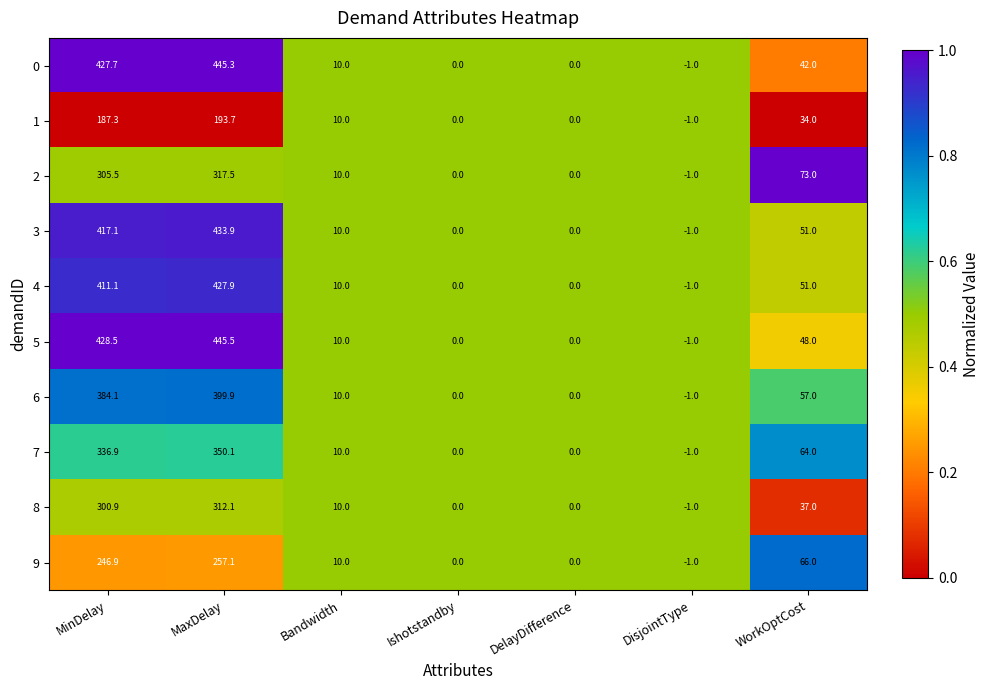

True or false: 4 has a value of 5.9 at Bandwidth.

False